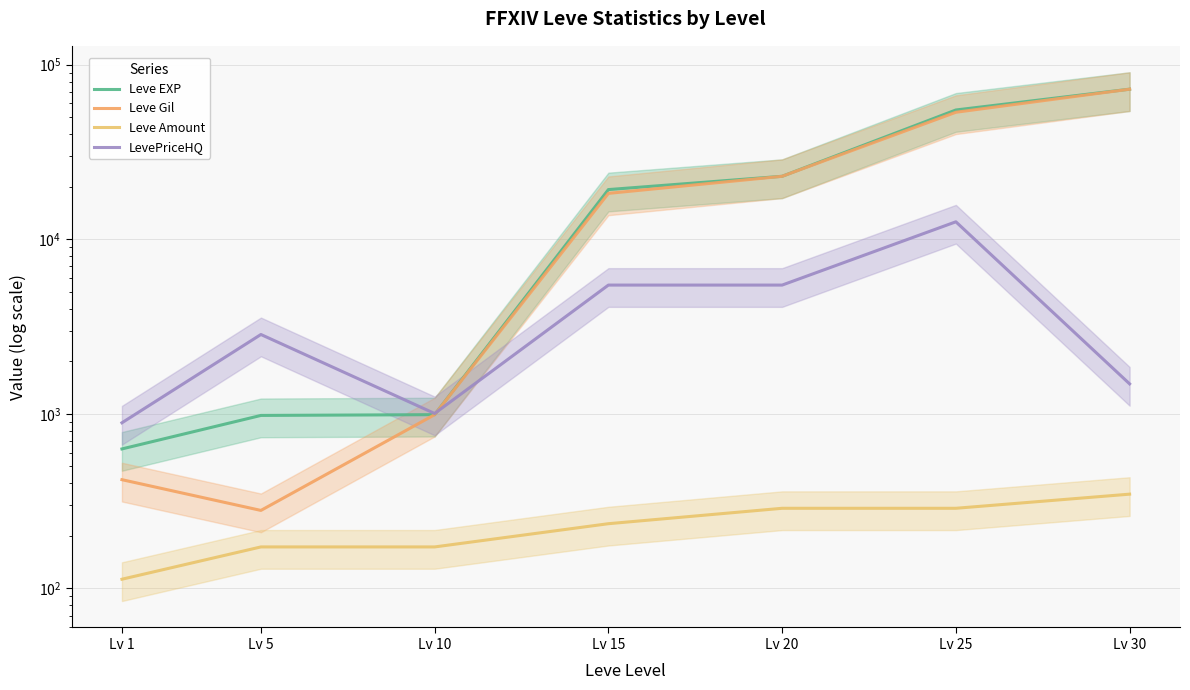

How many data points does each series have?

7